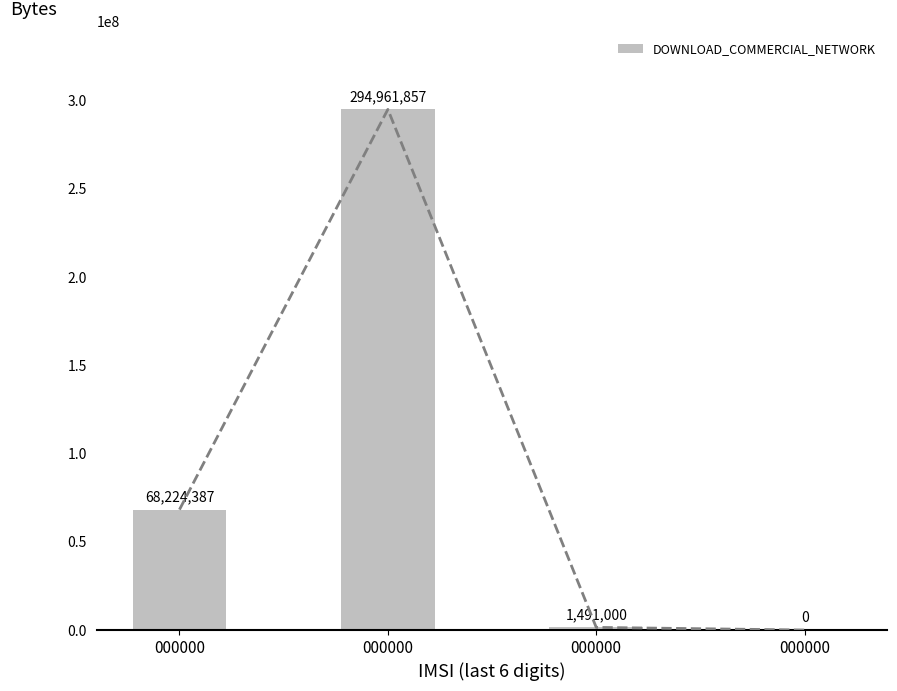

Reading left to right, list all the values displayed in this chart.

68224387	294961857	1491000	0